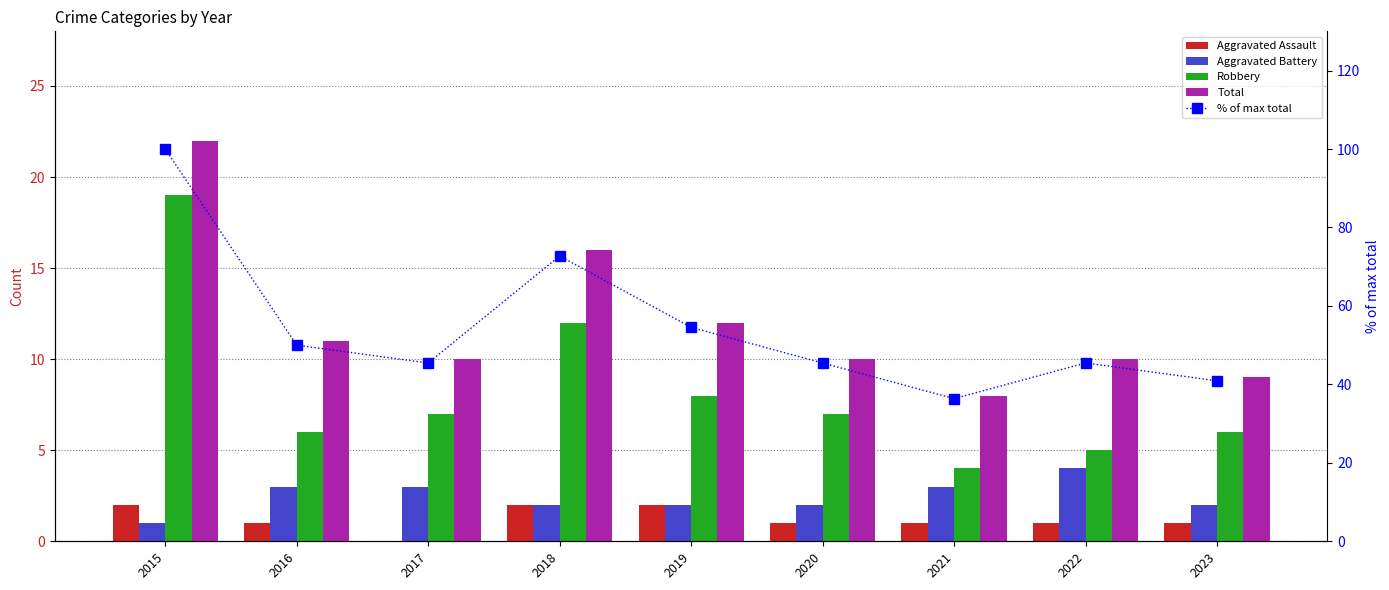

At how many categories does at least one series exceed 69?

2